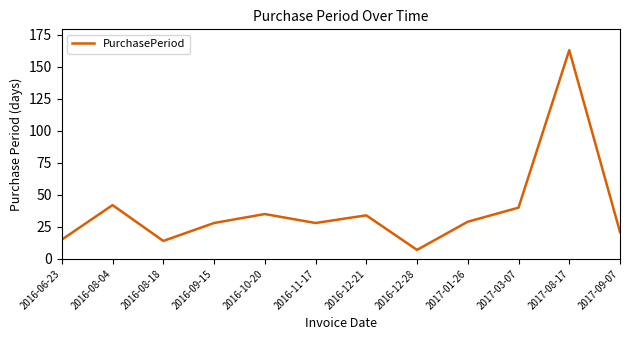

Reading left to right, what are all the values shown in this chart?

2016-06-23=15	2016-08-04=42	2016-08-18=14	2016-09-15=28	2016-10-20=35	2016-11-17=28	2016-12-21=34	2016-12-28=7	2017-01-26=29	2017-03-07=40	2017-08-17=163	2017-09-07=21